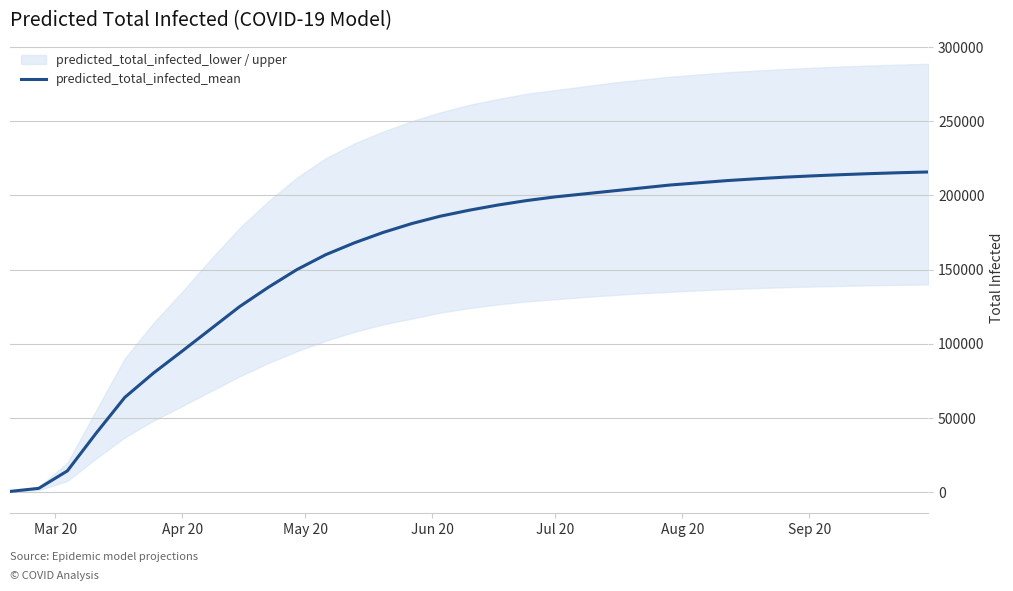

What is the maximum value for predicted_total_infected_mean?

215800